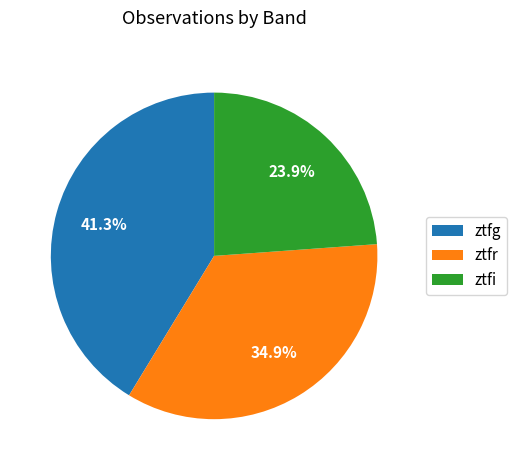

What portion of the pie excludes ztfg?

58.7%